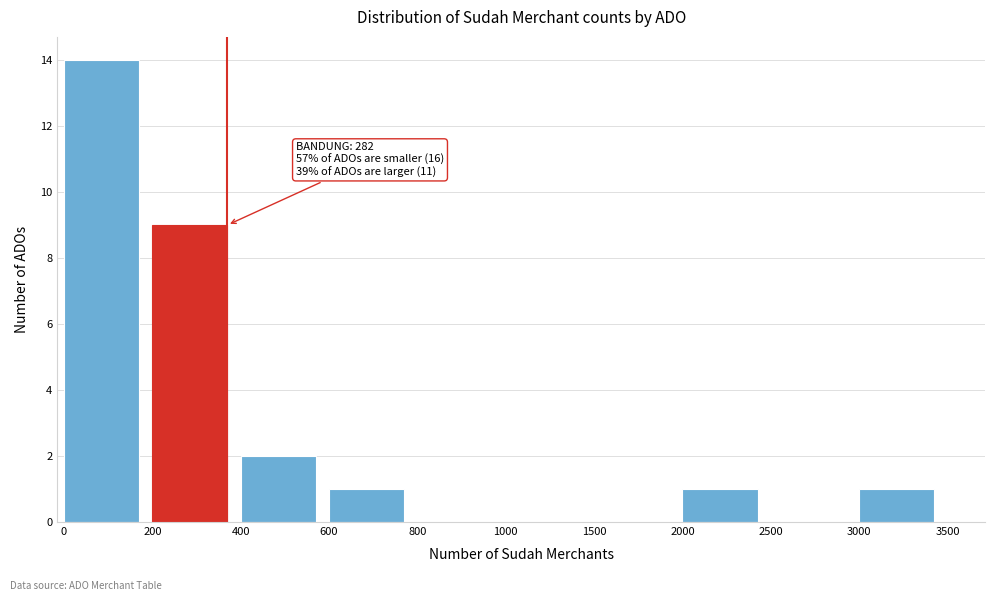

Reading left to right, what are all the values shown in this chart?

0=14	200=9	400=2	600=1	800=0	1000=0	1500=0	2000=1	2500=0	3000=1